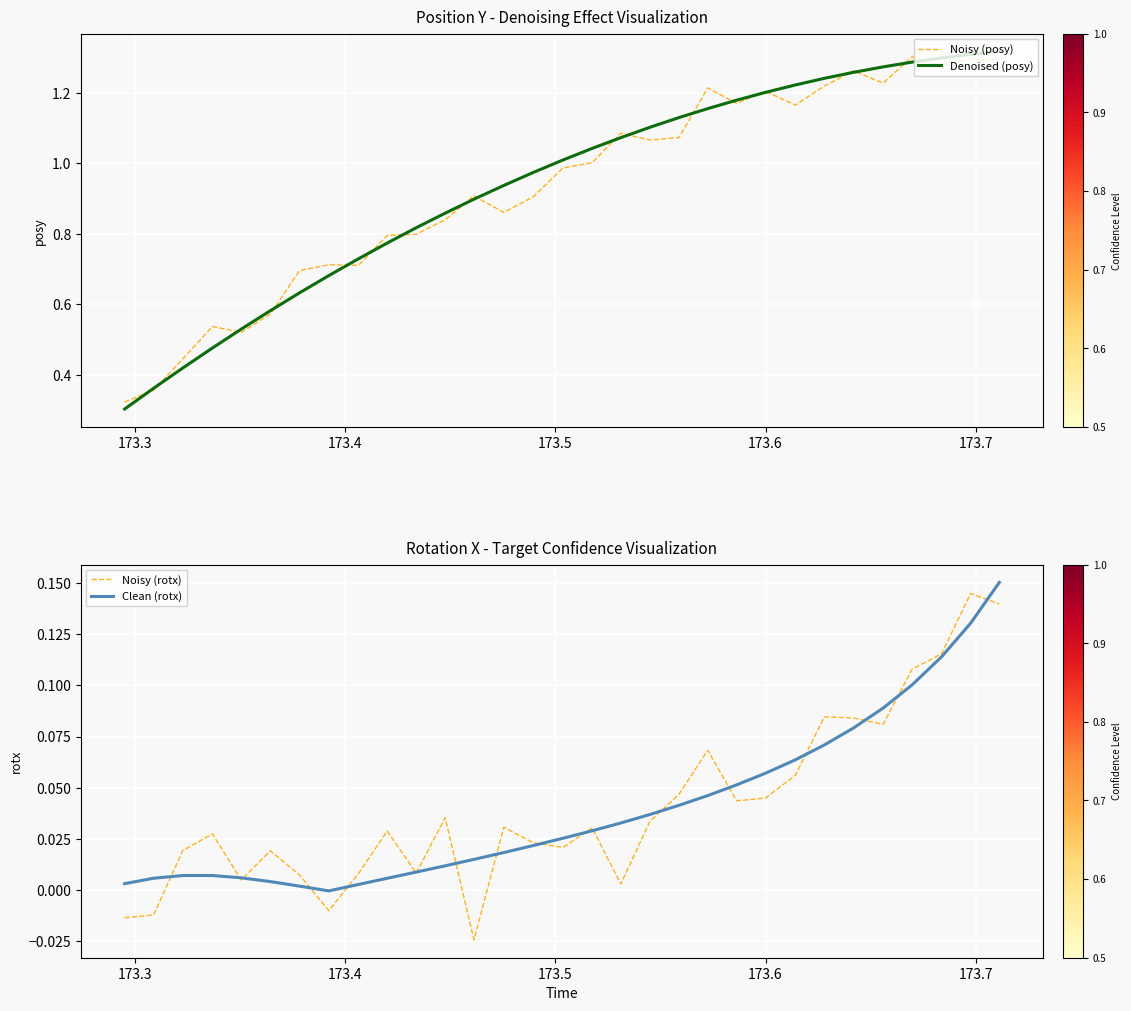

The Noisy (posy) series shows 0.6 at 27. True or false?

False